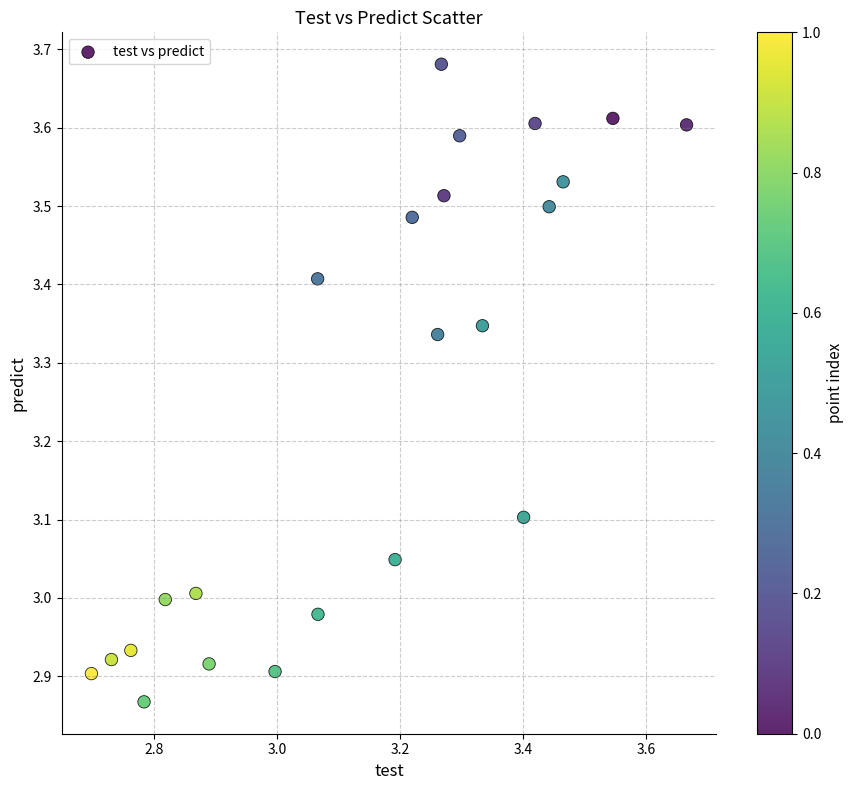

What is the range of Y values (max minus min)?

0.8